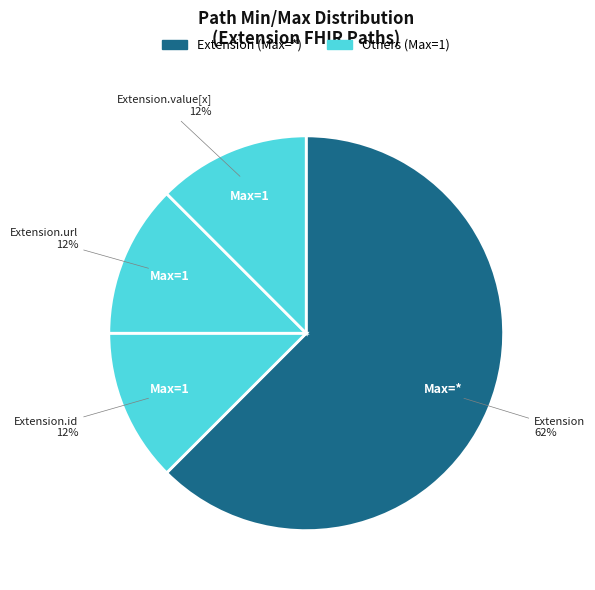

Which category has the biggest portion of the pie?

Extension